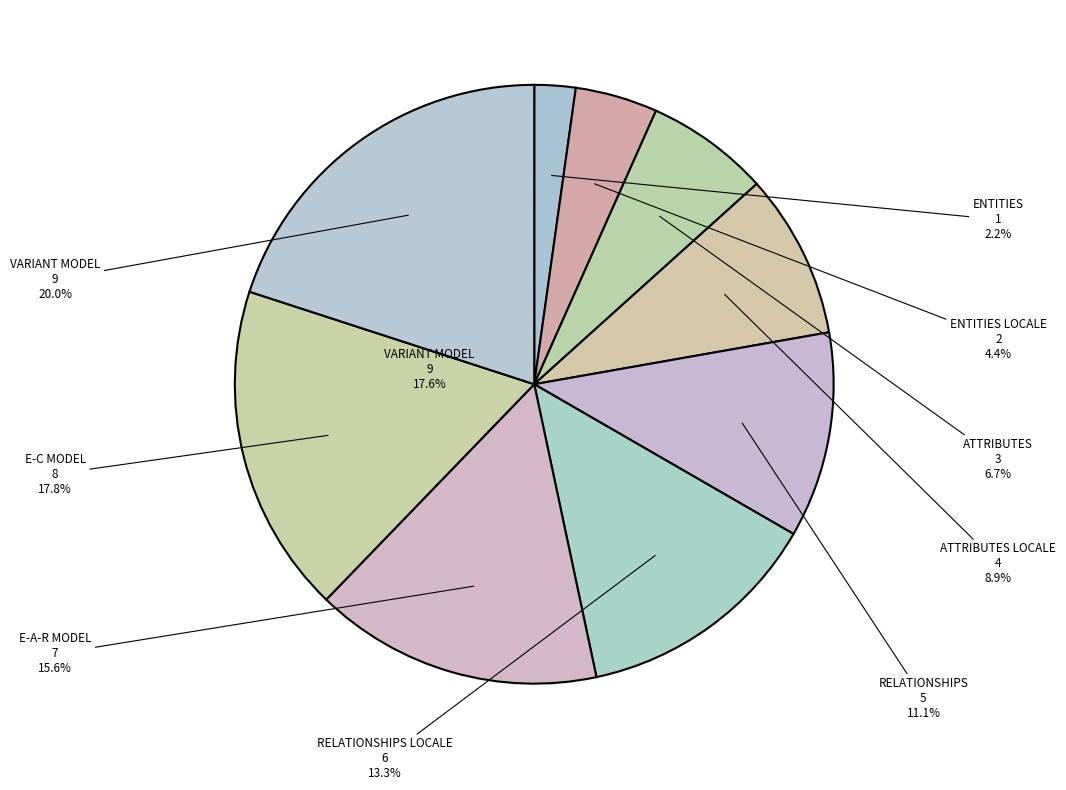

How much of the chart is everything except ENTITIES LOCALE?

95.6%